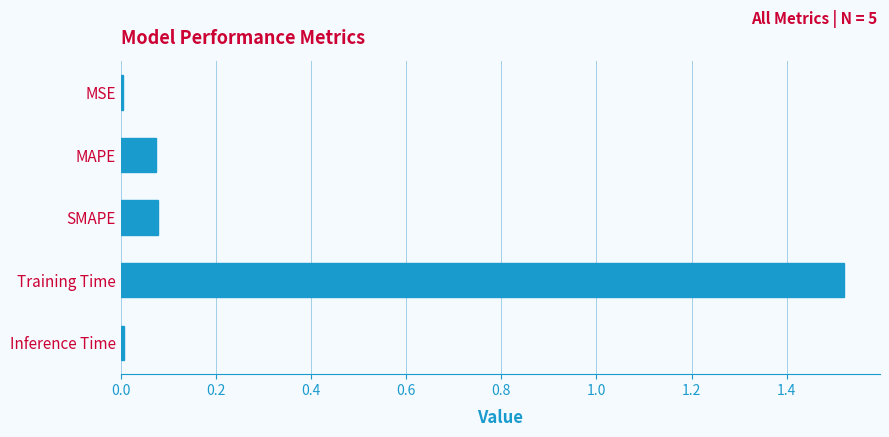

Which has a higher value, SMAPE or Inference Time?

SMAPE